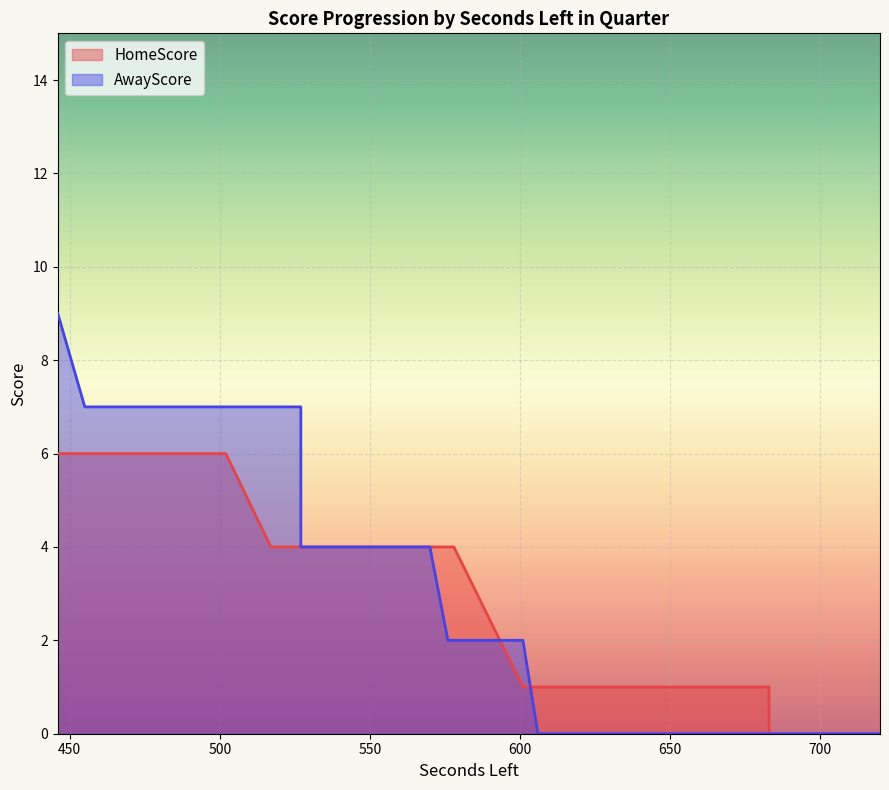

What is the total value across all series at 455?

13